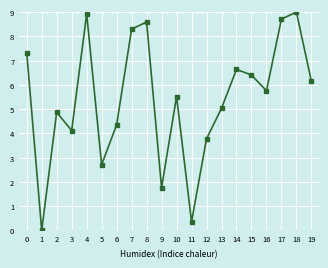

List the labels in order of value, largest first.

18, 4, 17, 8, 7, 0, 14, 15, 19, 16, 10, 13, 2, 6, 3, 12, 5, 9, 11, 1